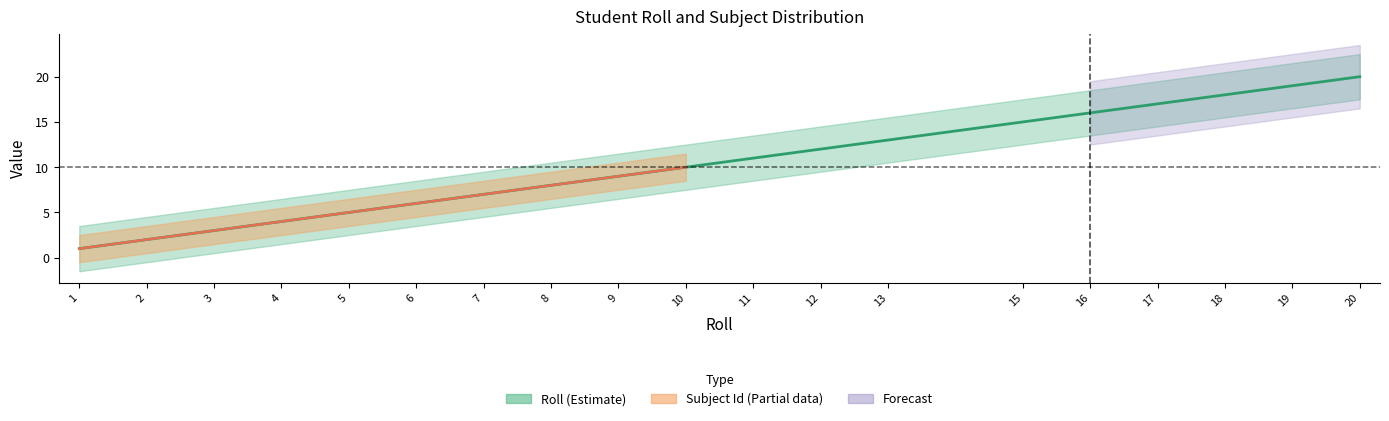

What is the value of the 11th point from the left?

11